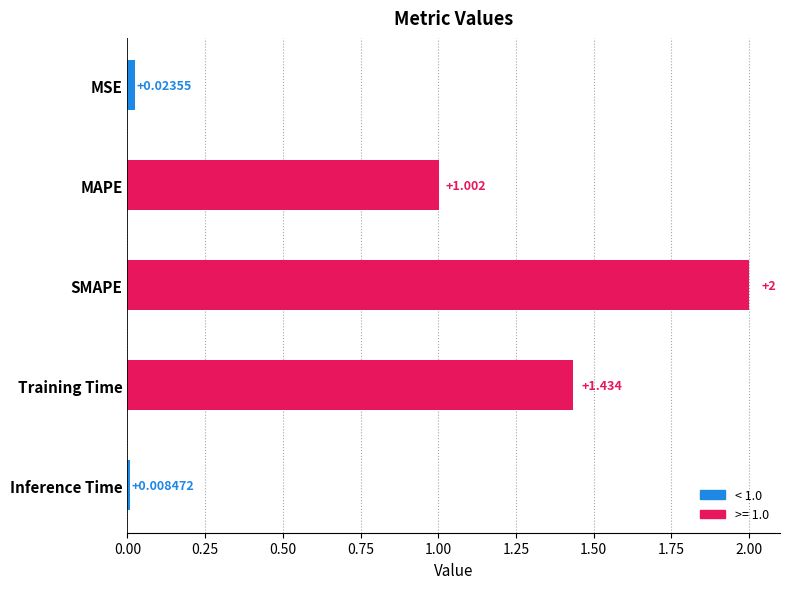

What is the label of the 5th bar from the top?

Inference Time